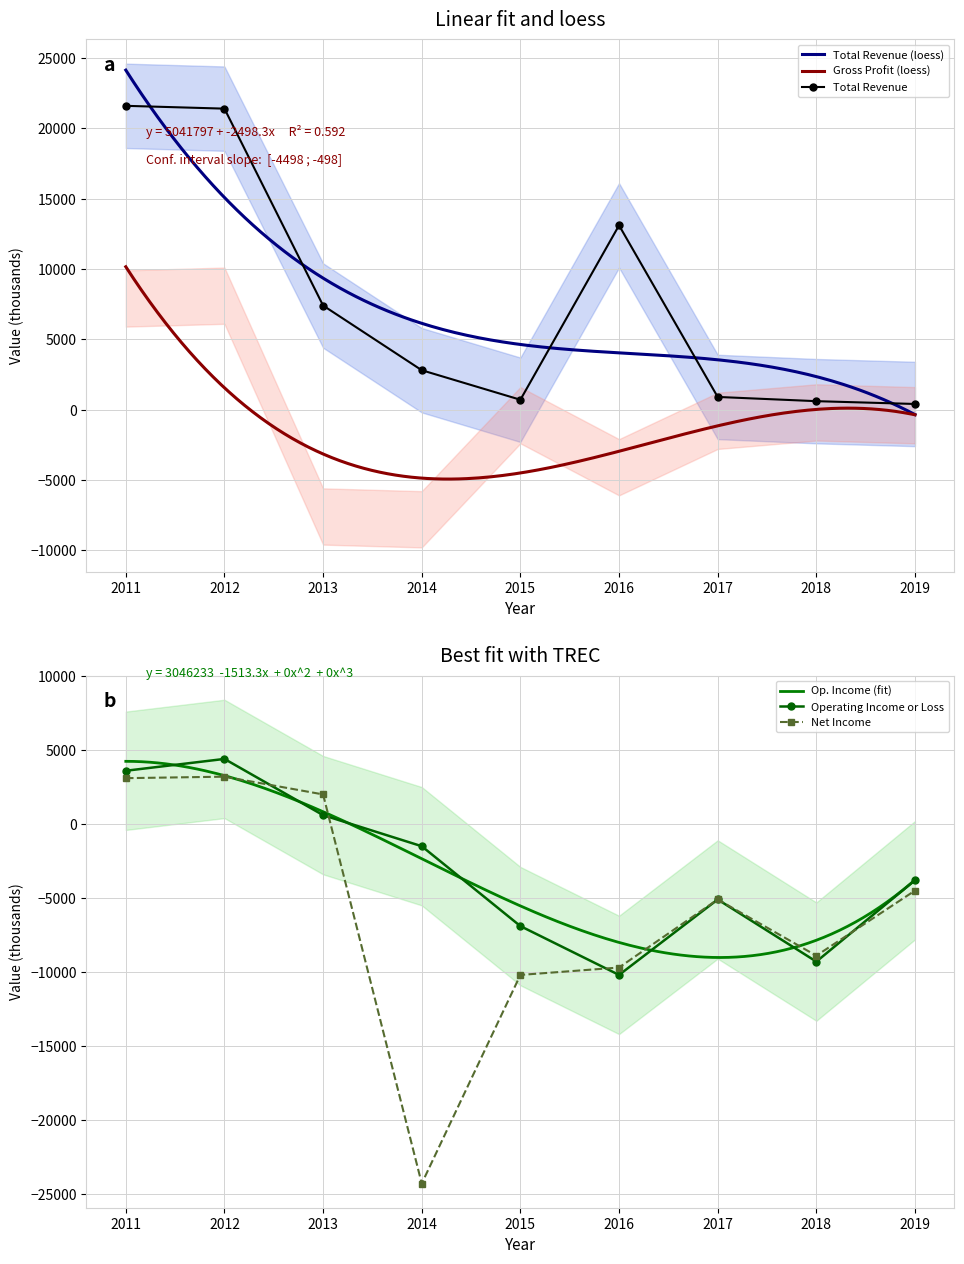

At which category does Total Revenue reach its first local valley?

2015